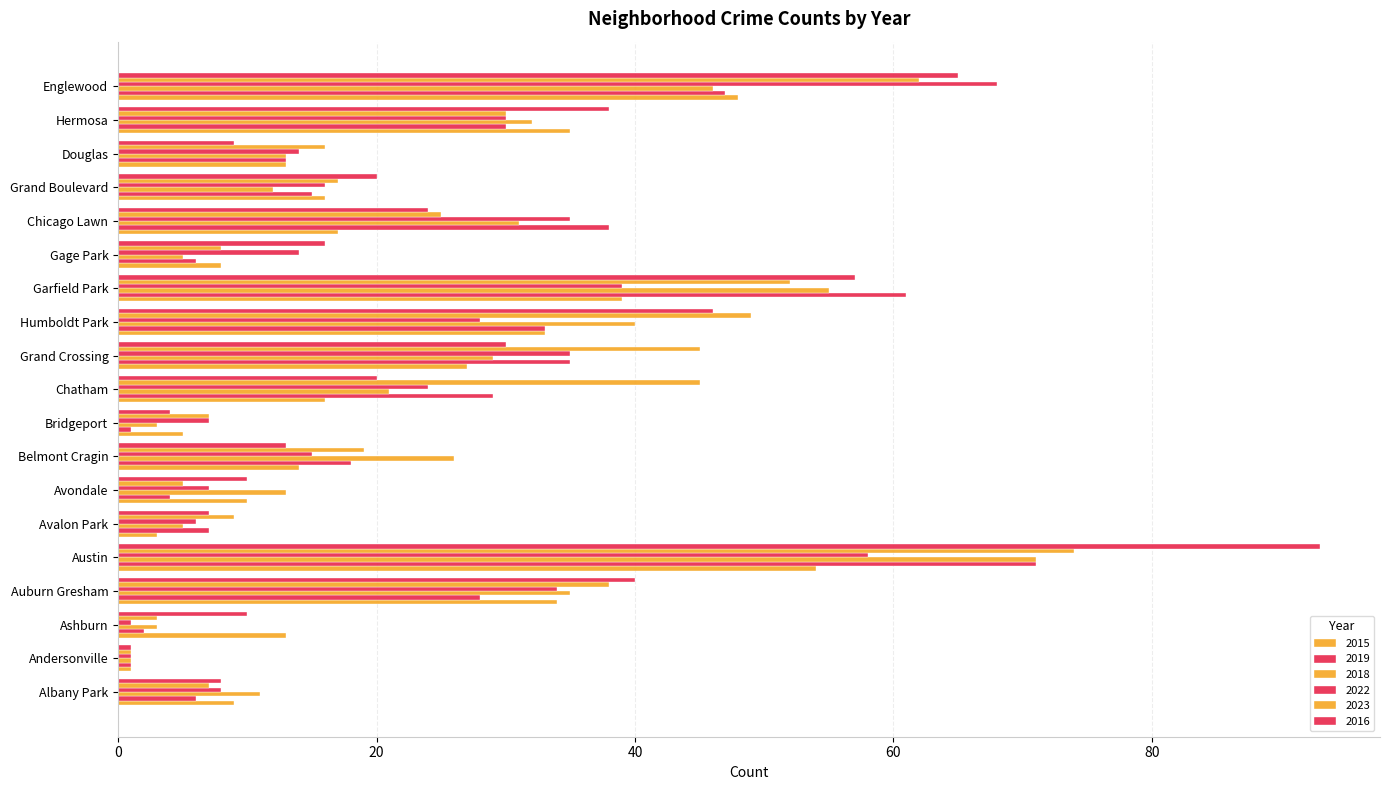

Where is 2019 nearest to the value 36?

Grand Crossing